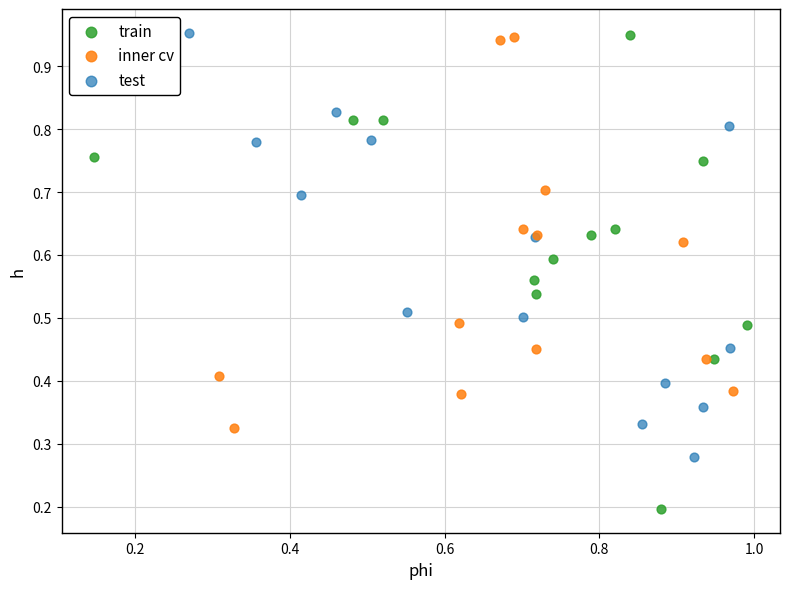

Which series has the widest spread of Y values?

train